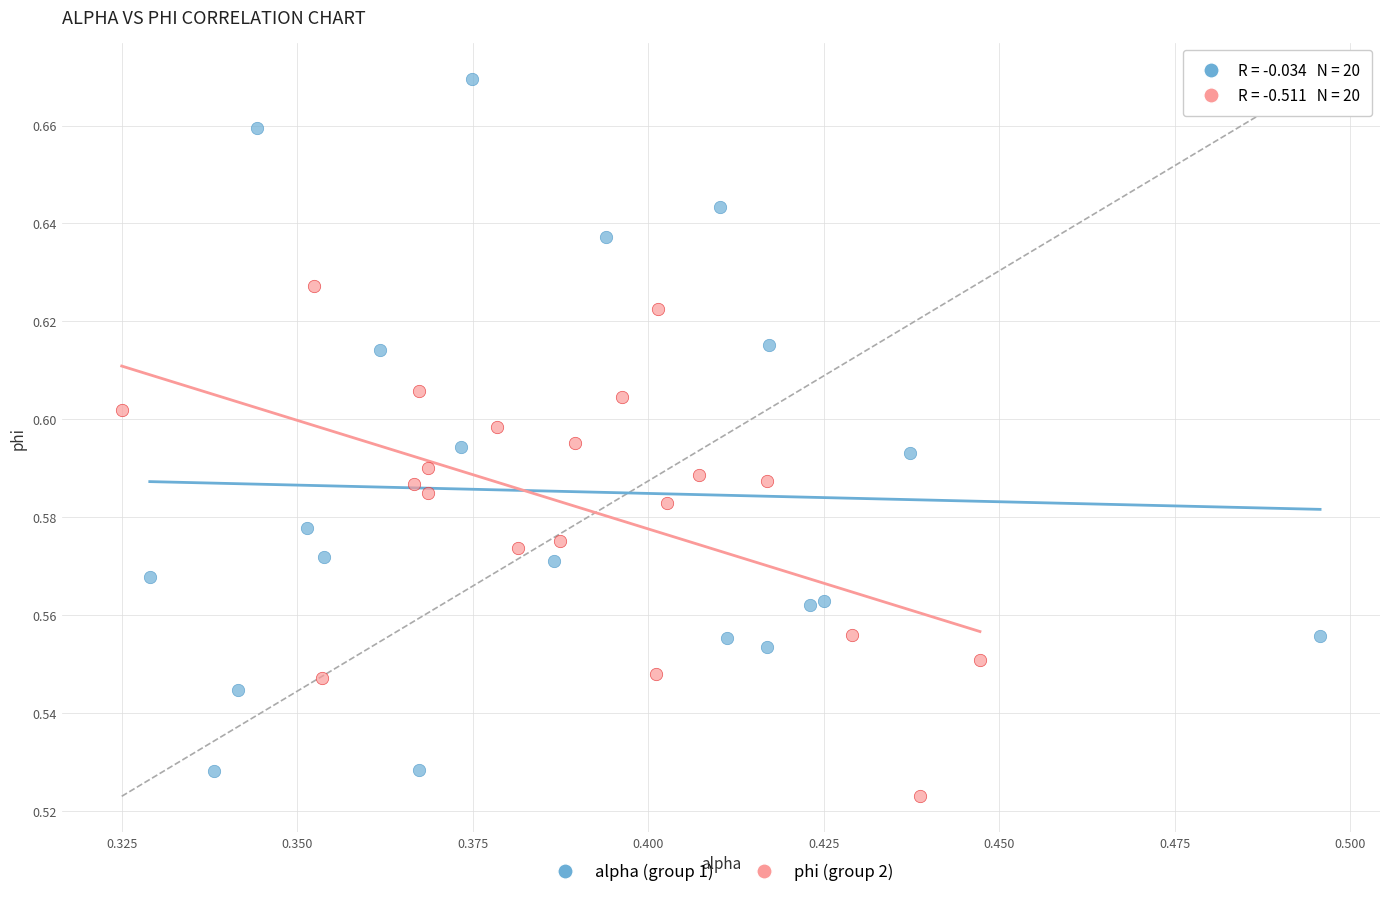

Which series has the largest Y range (max minus min)?

alpha (group 1)